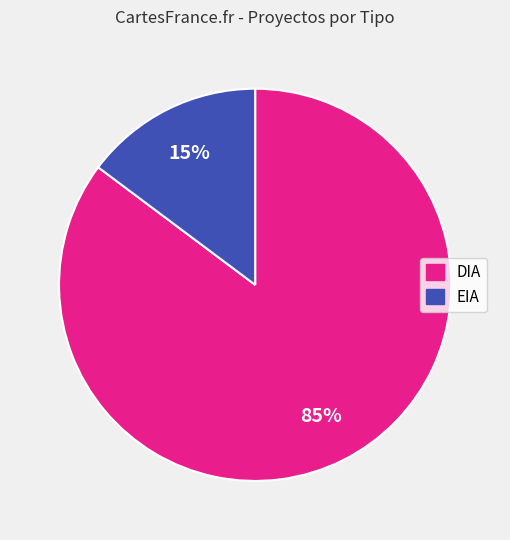

Combined, do EIA and DIA account for over 50%?

Yes